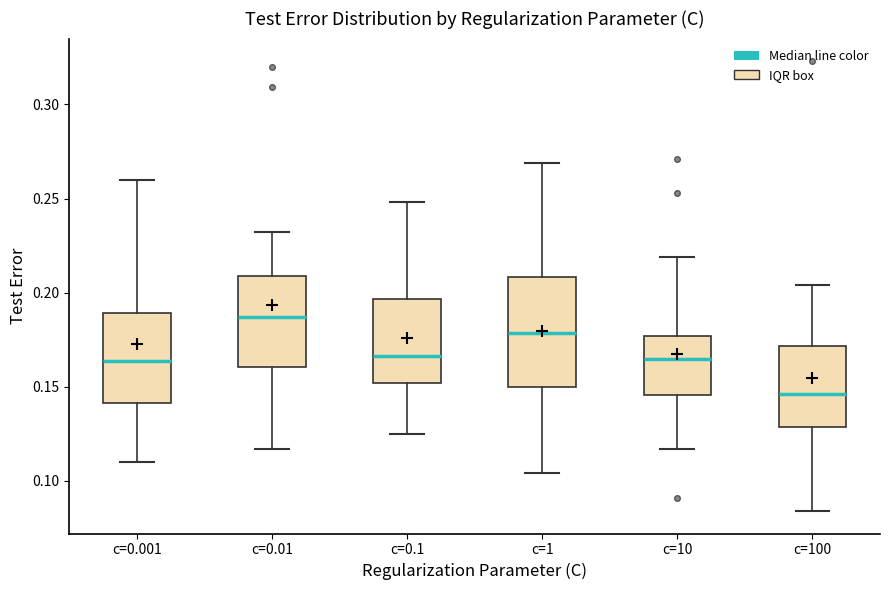

Reading left to right, read every box against the y-axis: the position of its median line, the range the box covers, and the ends of its whiskers. The values are not printed on the chart, so give them approximately, as read against the axis.

c=0.001: median 0.165, box 0.140 to 0.190, whiskers 0.110 to 0.260
c=0.01: median 0.185, box 0.160 to 0.210, whiskers 0.115 to 0.230
c=0.1: median 0.165, box 0.150 to 0.195, whiskers 0.125 to 0.250
c=1: median 0.180, box 0.150 to 0.210, whiskers 0.105 to 0.270
c=10: median 0.165, box 0.145 to 0.175, whiskers 0.115 to 0.220
c=100: median 0.145, box 0.130 to 0.170, whiskers 0.085 to 0.205